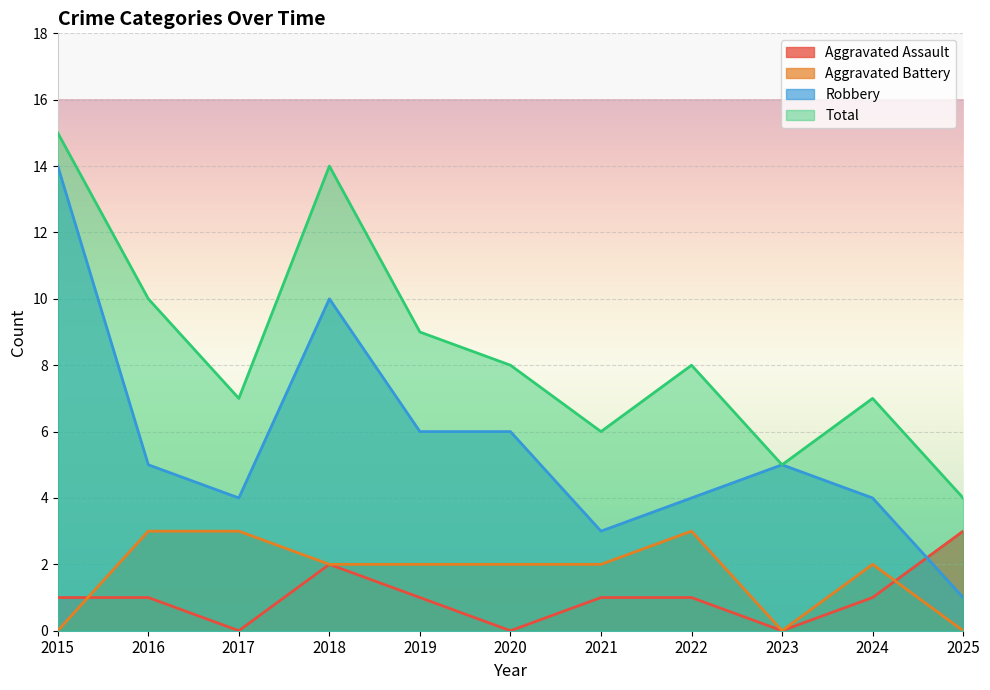

Does the chart display data point markers on the line(s)?

No